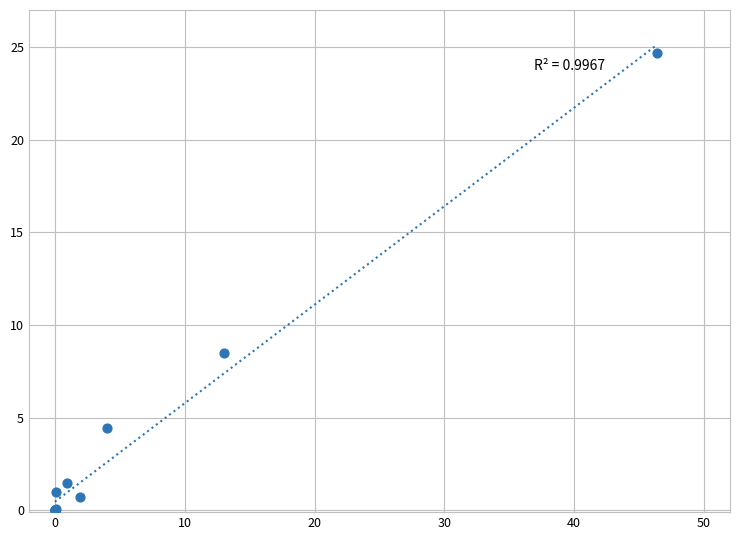

What Y value in the scatter plot is closest to 12?

8.5